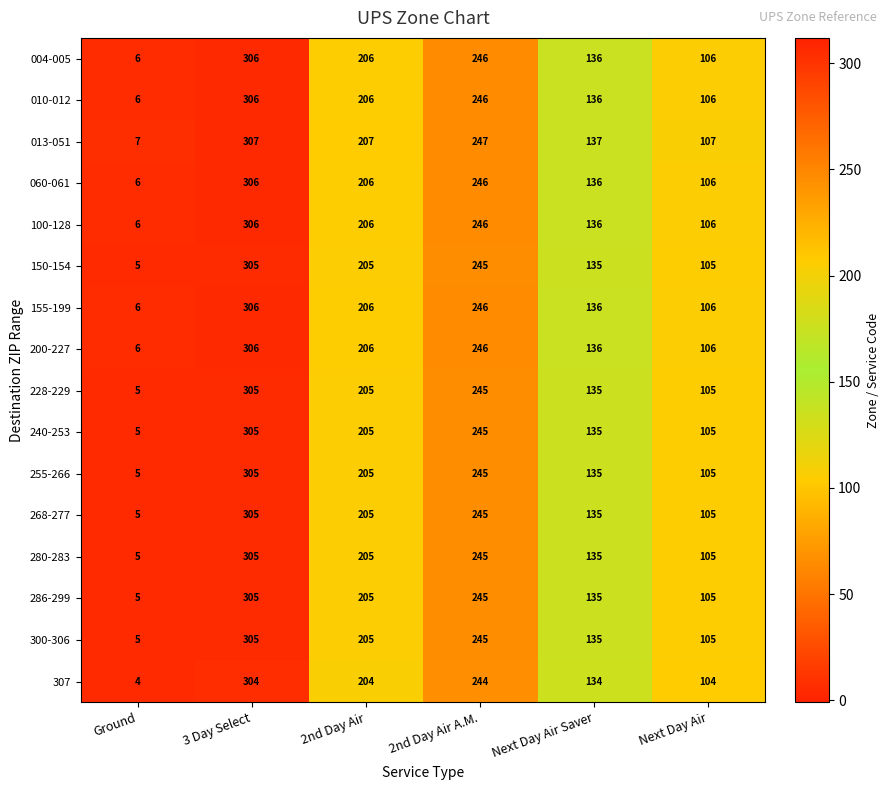

What is the sum of all 280-283 values?

1000